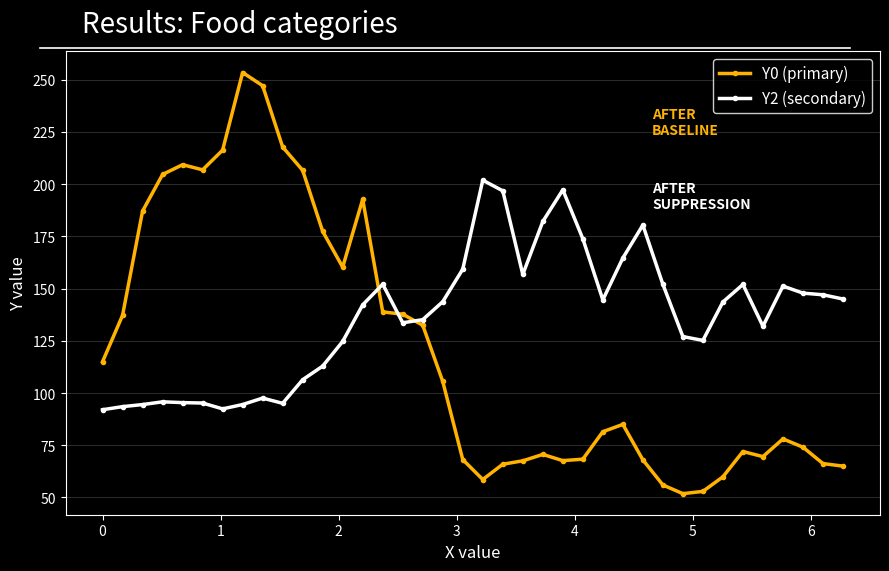

How many lines are shown in the chart?

2